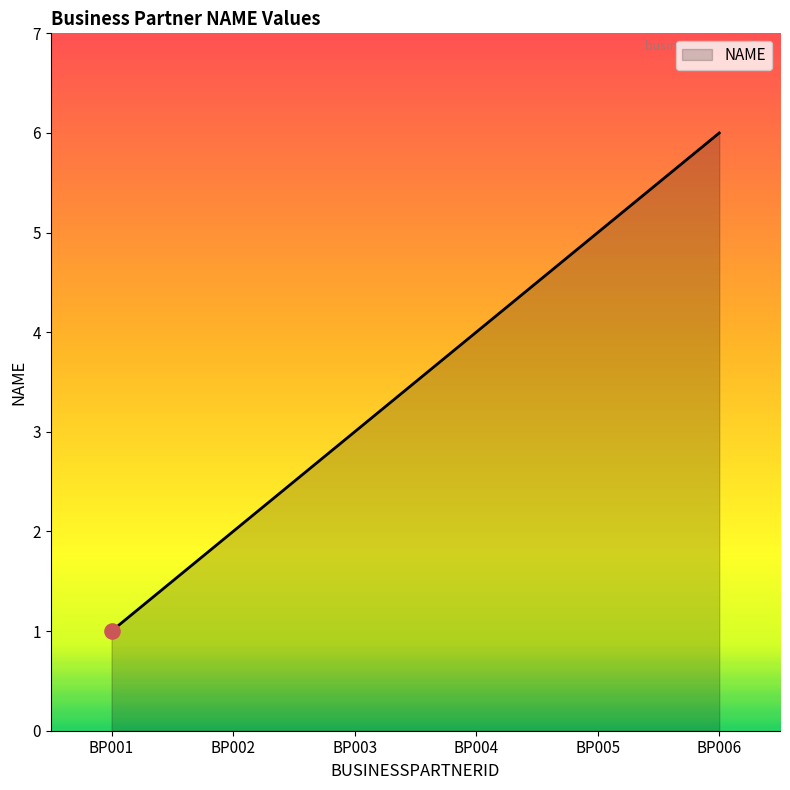

What is the greatest value displayed?

6.0